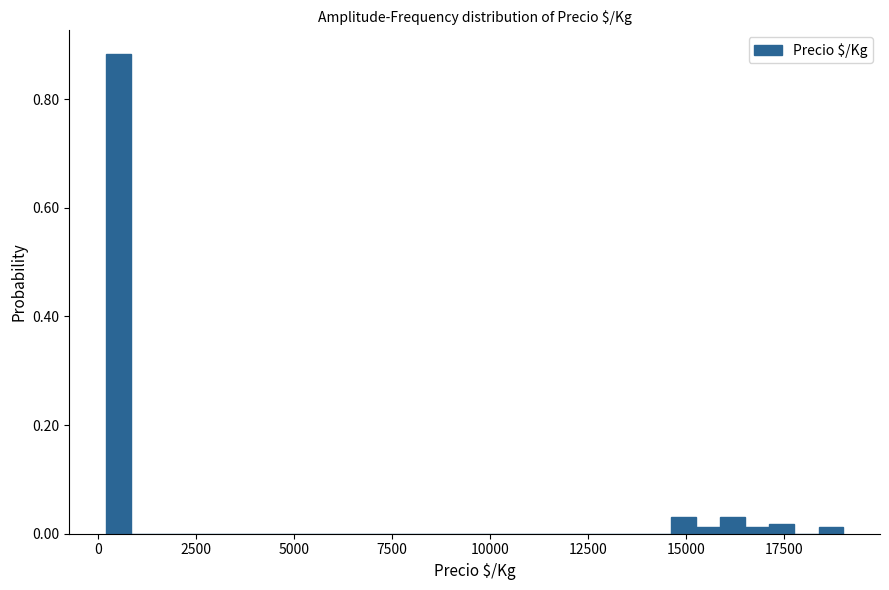

Read against the x-axis, roughly where is the centre of the tallest bar?

500